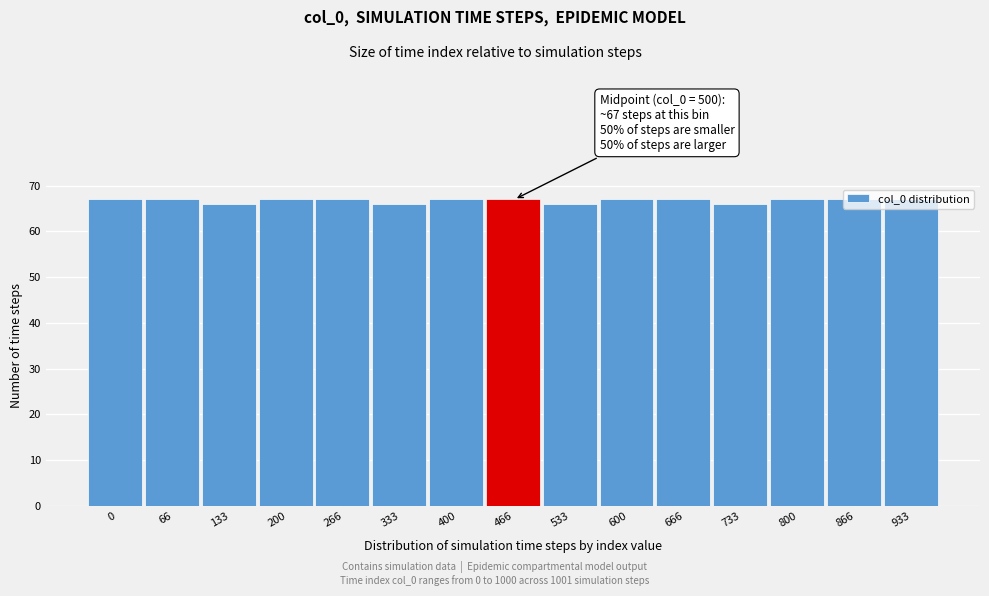

What is the ratio of the value at 666 to the value at 66?

1.0